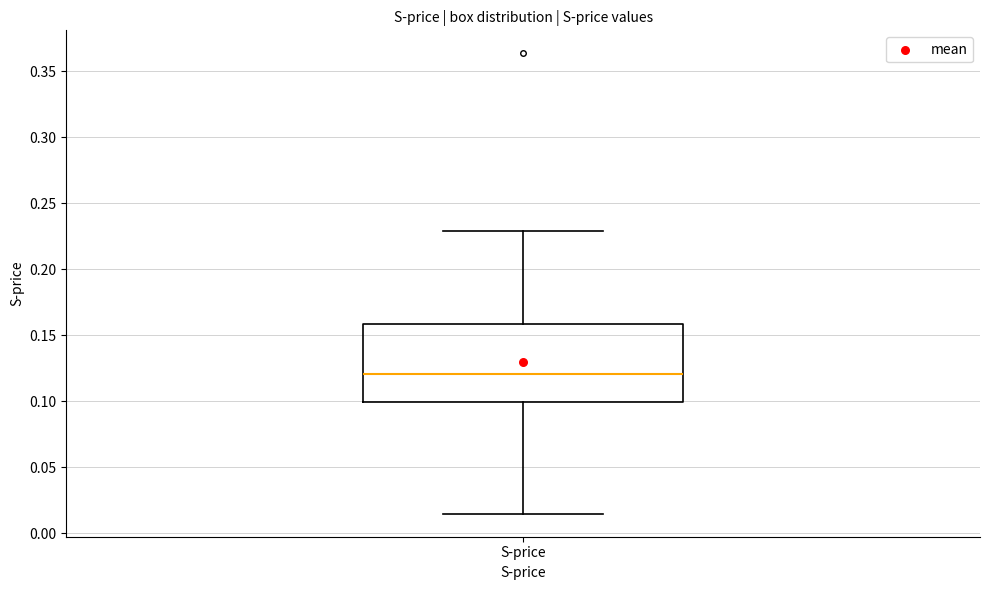

Transcribe this box plot: give where the median line is, the range the box spans, and where the two whiskers end, as read against the y-axis. The values are not printed on the chart, so give them approximately, as read against the axis.

median 0.120, box 0.100 to 0.160, whiskers 0.015 to 0.230